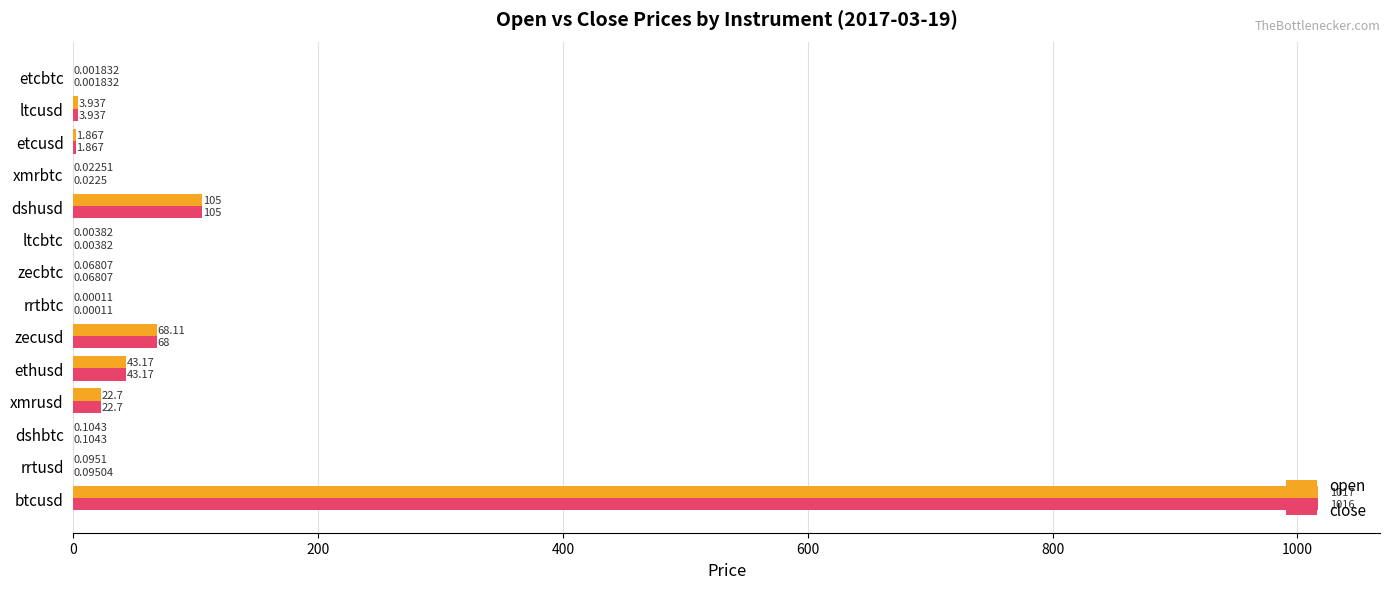

Is the value of close at dshbtc greater than the value of open at ethusd?

No